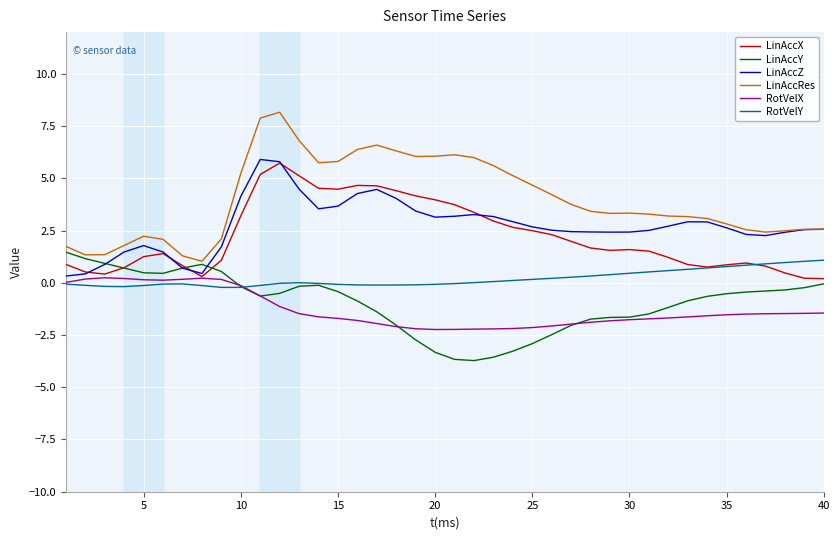

True or false: LinAccX and LinAccRes intersect in this chart.

False